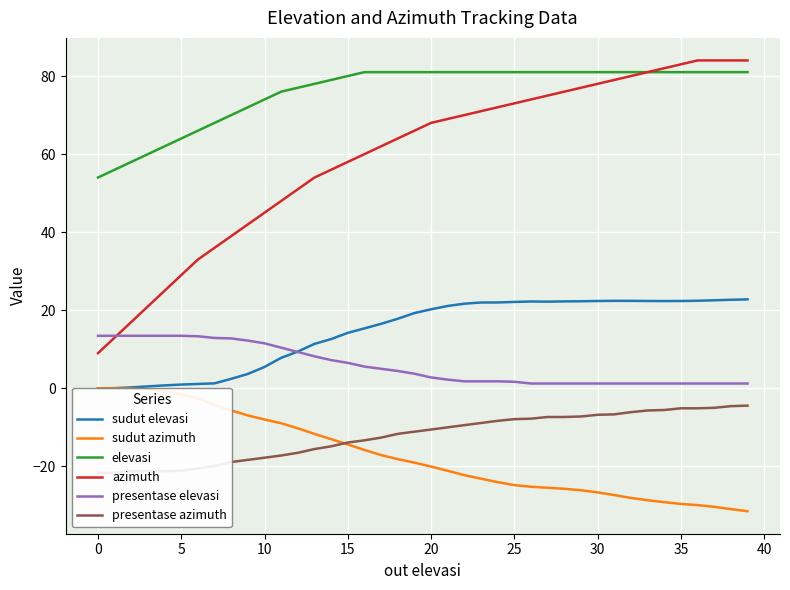

At which category does sudut elevasi reach its first local peak?

26